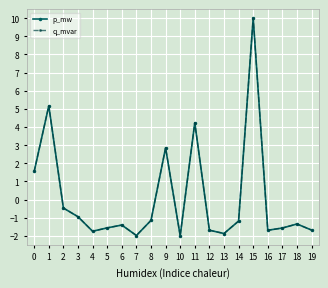

What is the value of the q_mvar point at the 20th from the left?

-1.7